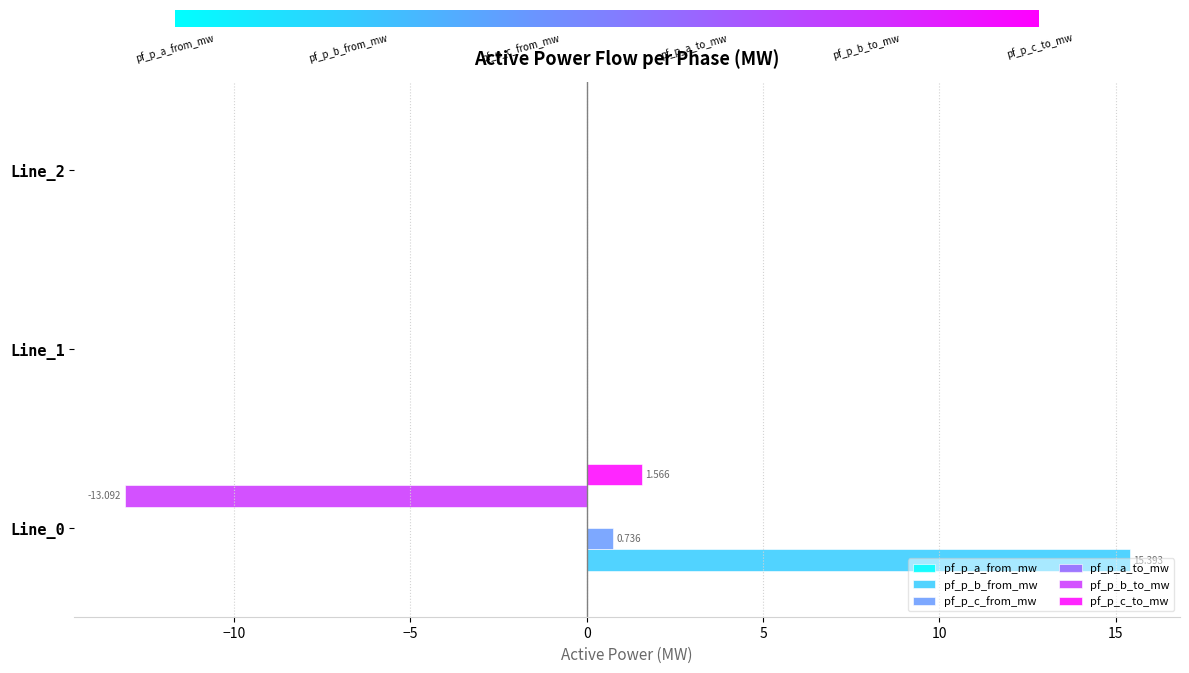

Which series has the largest total across all categories?

pf_p_b_from_mw